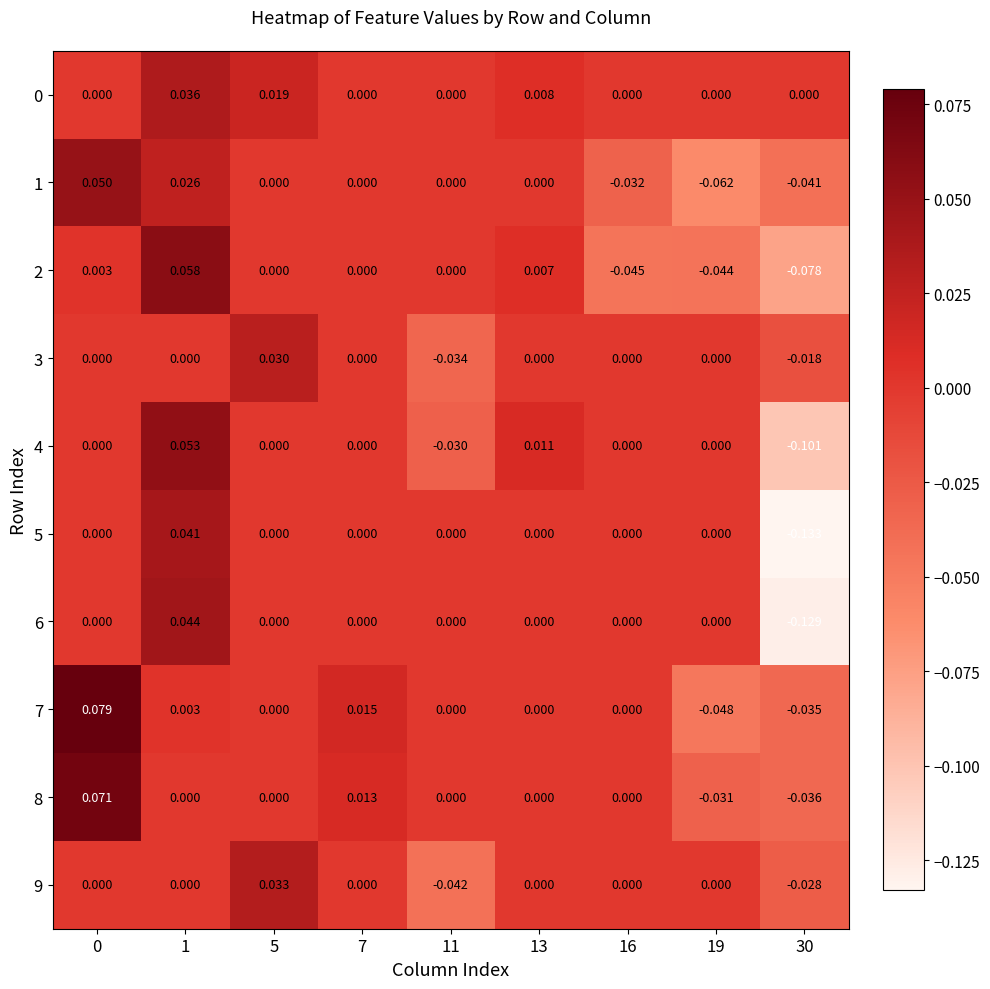

Reading left to right, transcribe all the data shown in this chart.

row_0: 0.0	0.0	0.0	0.0	0.0	0.0	0.0	0.0	0.0
row_1: 0.1	0.0	0.0	0.0	0.0	0.0	-0.0	-0.1	-0.0
row_2: 0.0	0.1	0.0	0.0	0.0	0.0	-0.0	-0.0	-0.1
row_3: 0.0	0.0	0.0	0.0	-0.0	0.0	0.0	0.0	-0.0
row_4: 0.0	0.1	0.0	0.0	-0.0	0.0	0.0	0.0	-0.1
row_5: 0.0	0.0	0.0	0.0	0.0	0.0	0.0	0.0	-0.1
row_6: 0.0	0.0	0.0	0.0	0.0	0.0	0.0	0.0	-0.1
row_7: 0.1	0.0	0.0	0.0	0.0	0.0	0.0	-0.0	-0.0
row_8: 0.1	0.0	0.0	0.0	0.0	0.0	0.0	-0.0	-0.0
row_9: 0.0	0.0	0.0	0.0	-0.0	0.0	0.0	0.0	-0.0